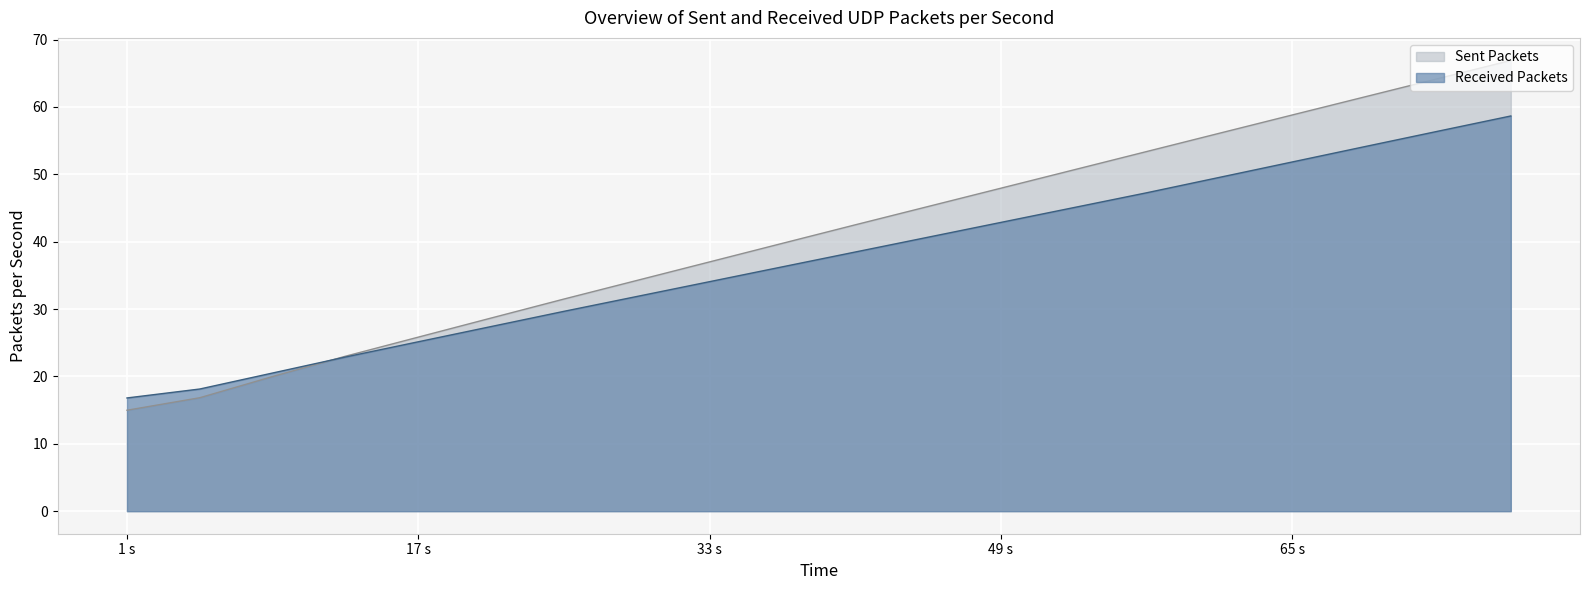

Which series has the largest total across all categories?

Sent Packets